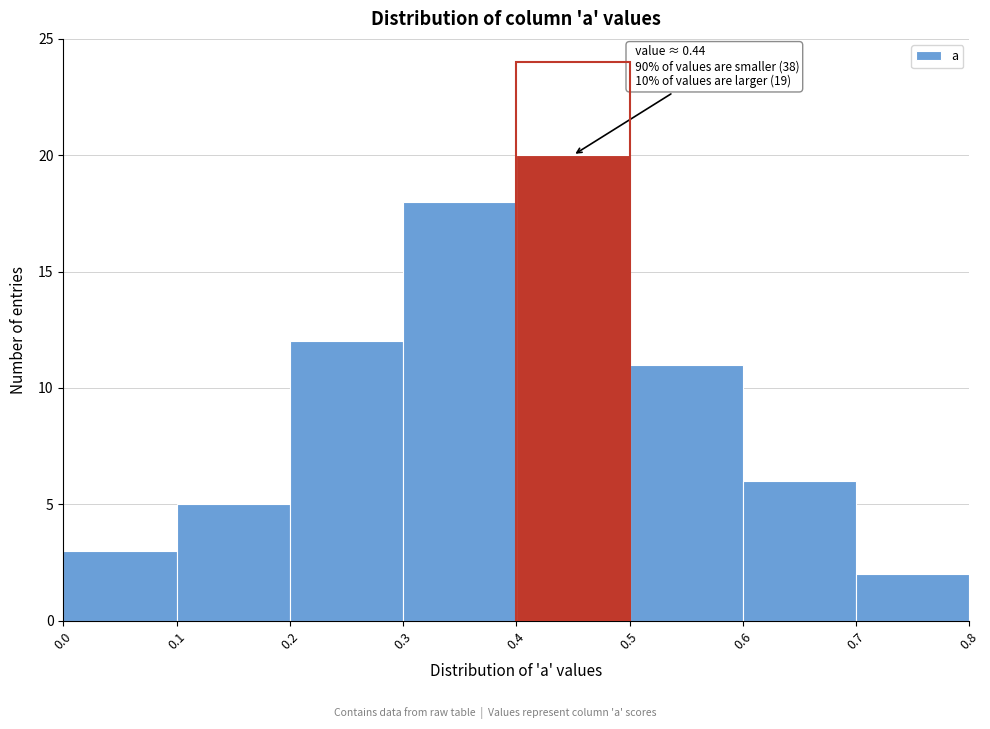

Over which range of the x-axis is the bar tallest?

0.4 to 0.5